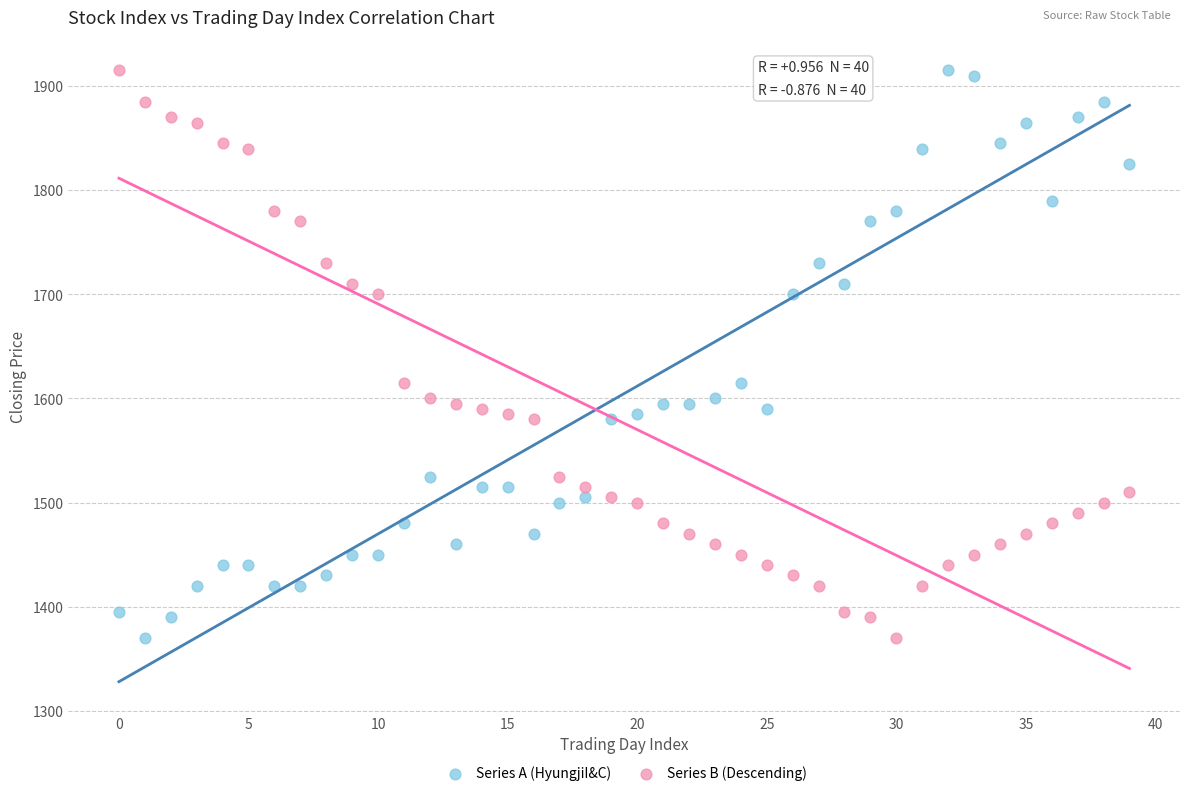

Across all data points, what is the range of Y values (max minus min)?

545